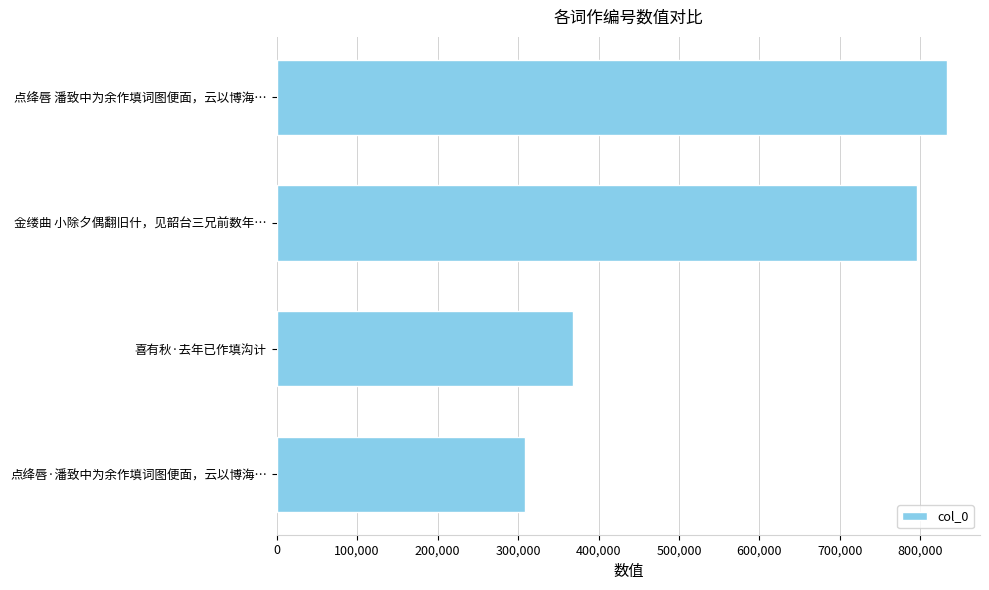

The chart shows a value of 422256 at 点绛唇·潘致中为余作填词图便面，云以博海…. True or false?

False